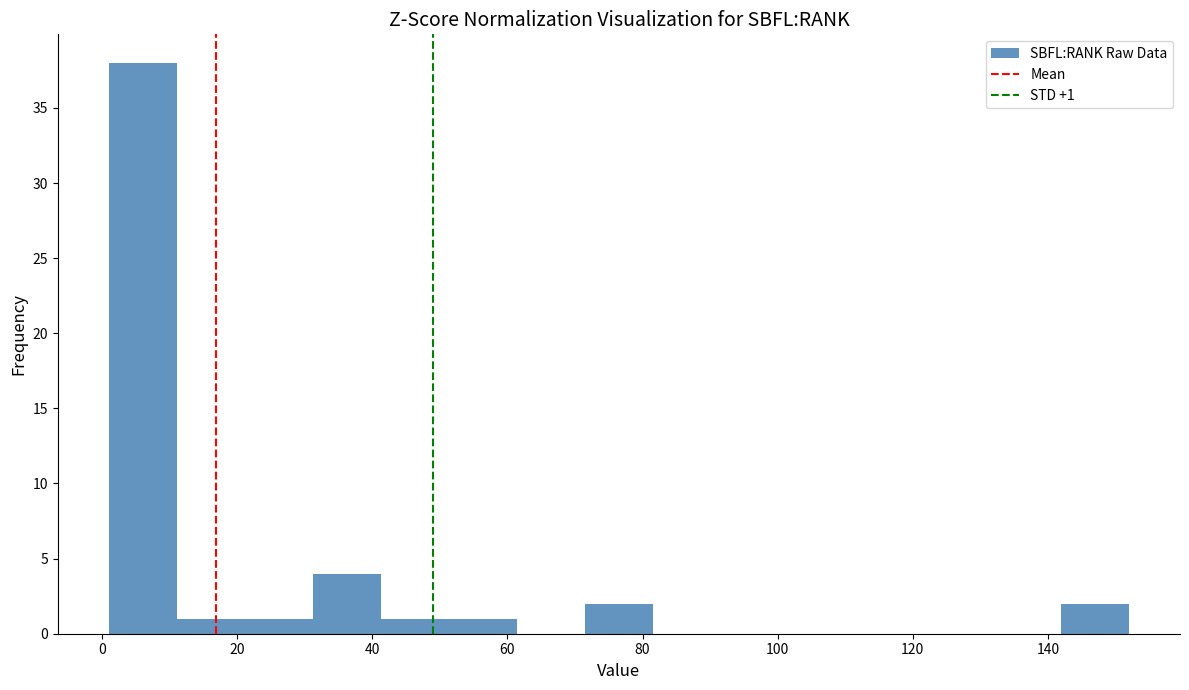

Over which range of the x-axis is the bar tallest?

2 to 12